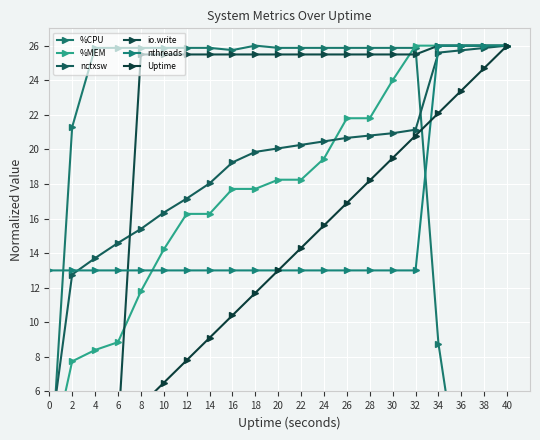

Count the number of categories in the chart.

21